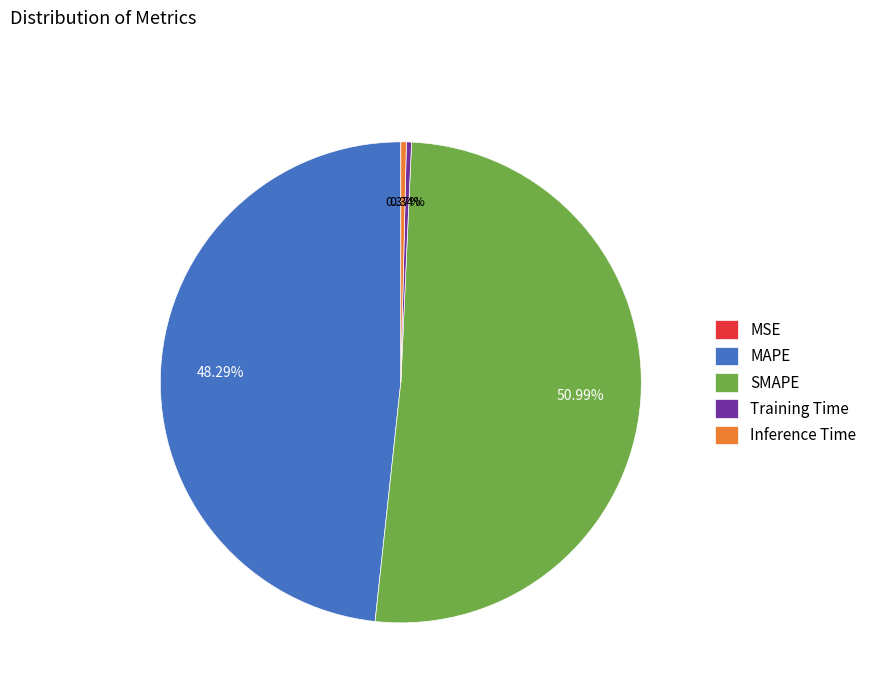

To the nearest percent, what percentage of the pie is SMAPE?

51%